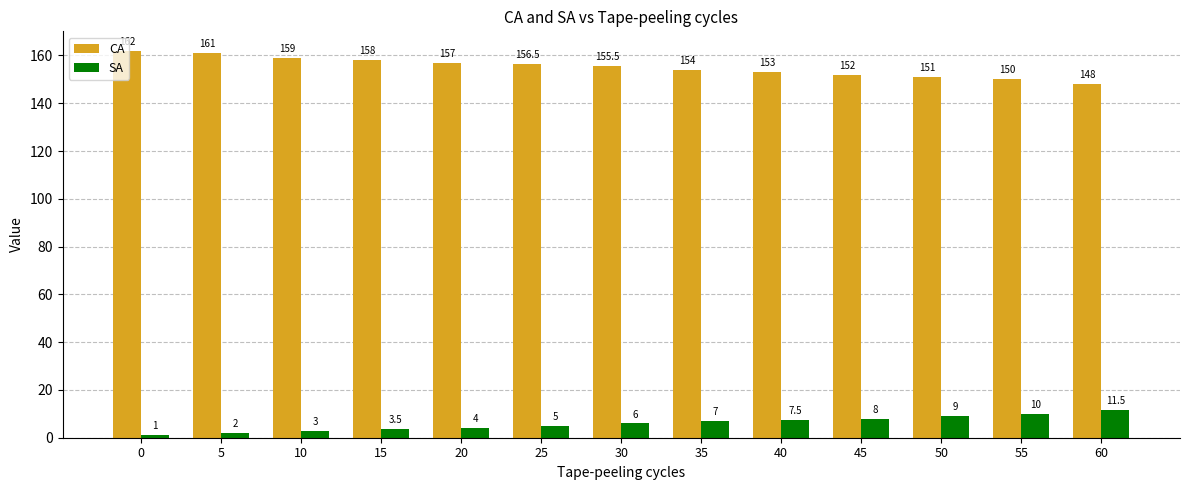

How many bars are there in each group?

2